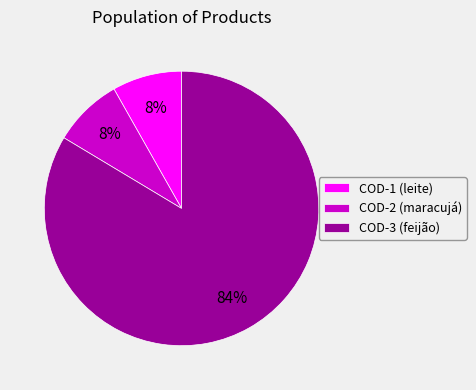

Count the number of slices in the pie.

3